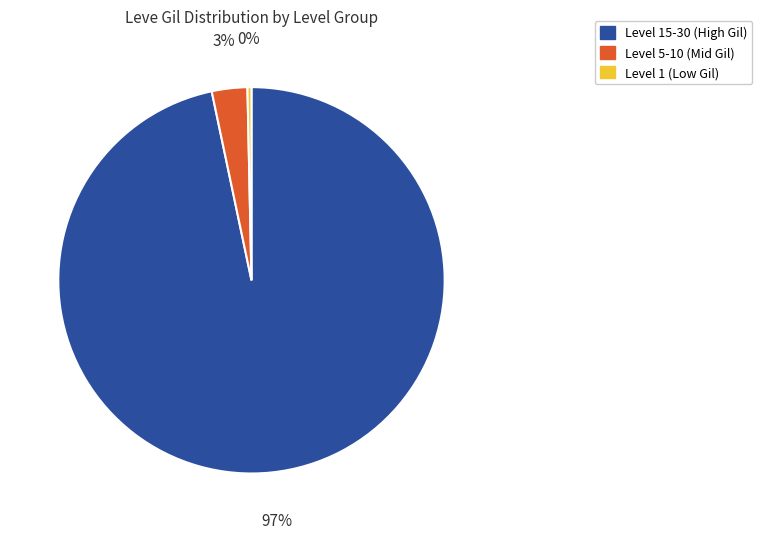

To the nearest percent, what is the average slice percentage?

33%